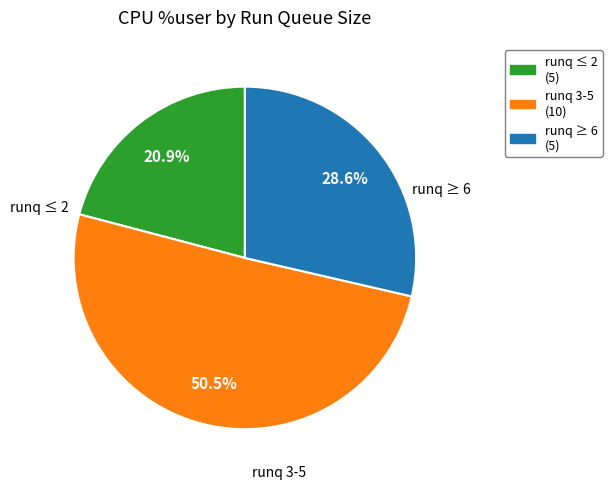

Is there any slice that represents more than half of the pie?

Yes